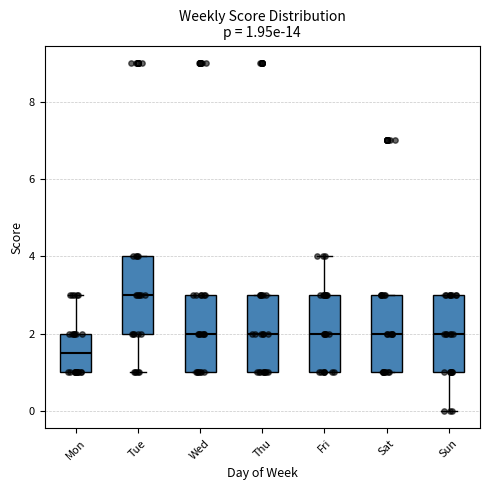

Which box's median line is the lowest?

Mon